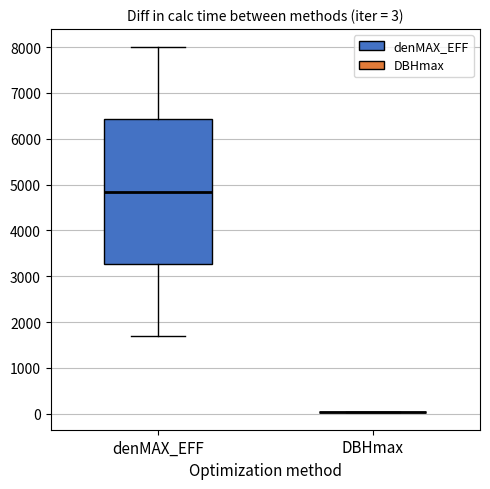

Which box is the tallest, from its lower edge to its upper edge?

denMAX_EFF